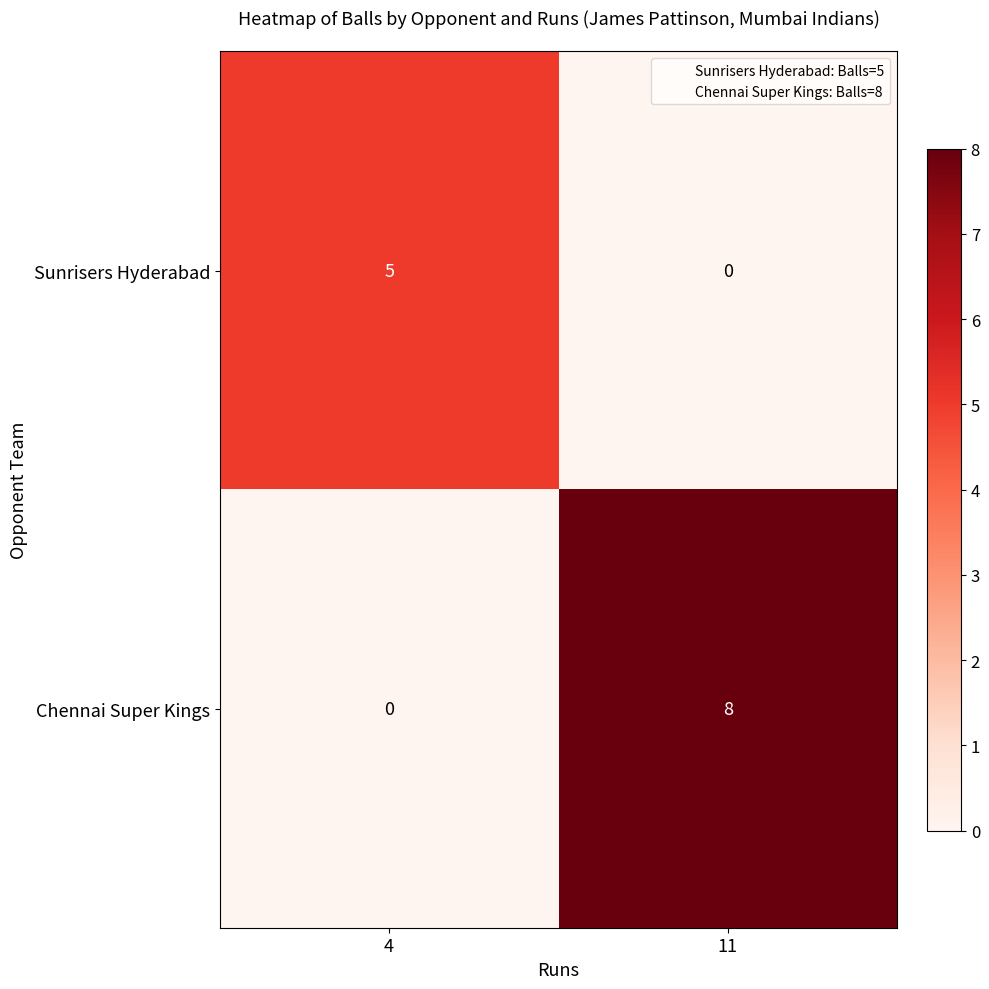

At how many categories does at least one series exceed 0?

2